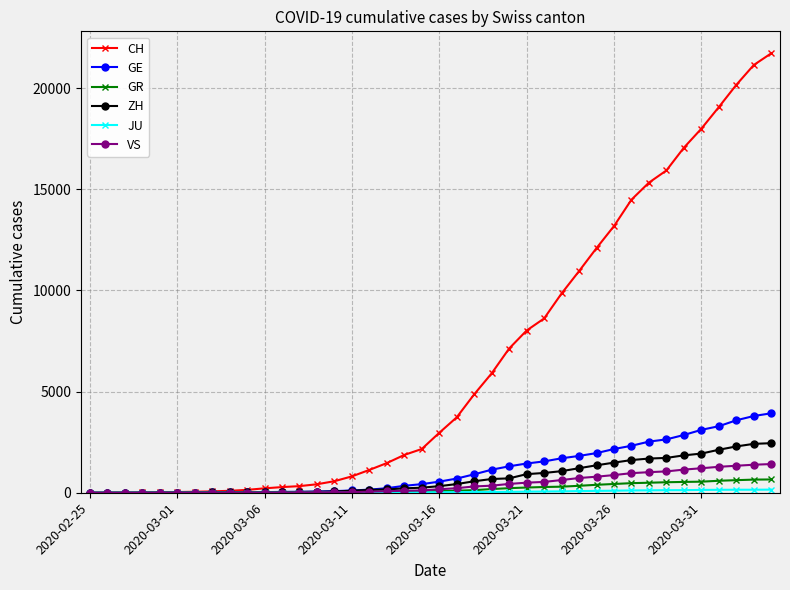

What is the maximum value shown in the chart?

21722